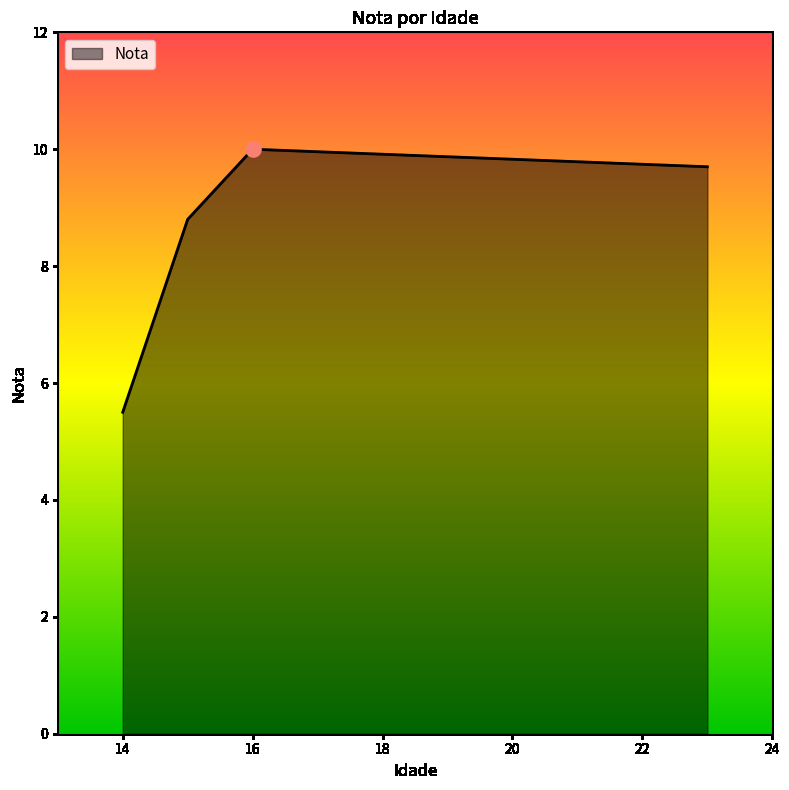

What is the greatest value displayed?

10.0